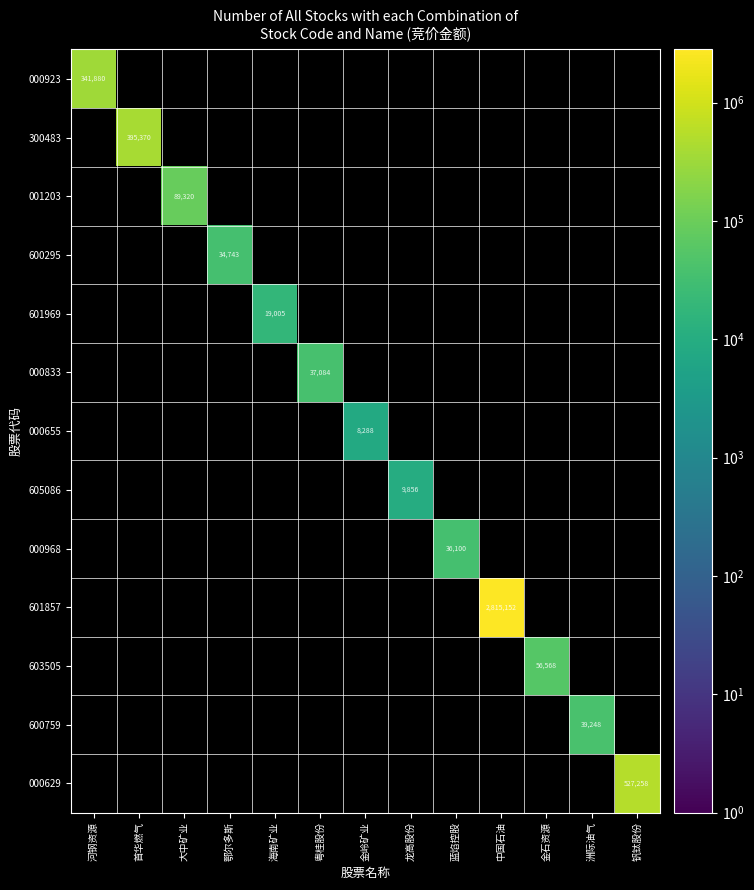

Is it true that 000923 equals 341880 at 河钢资源?

True